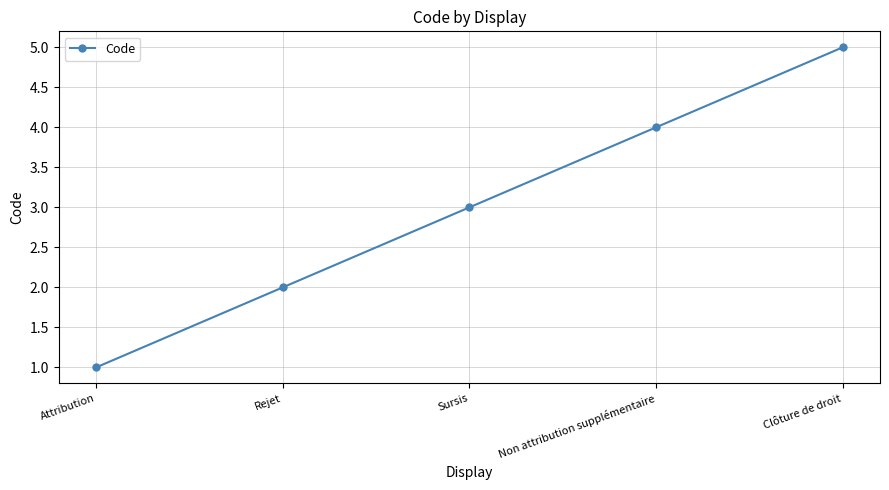

List the labels in order of value, largest first.

Clôture de droit, Non attribution supplémentaire, Sursis, Rejet, Attribution